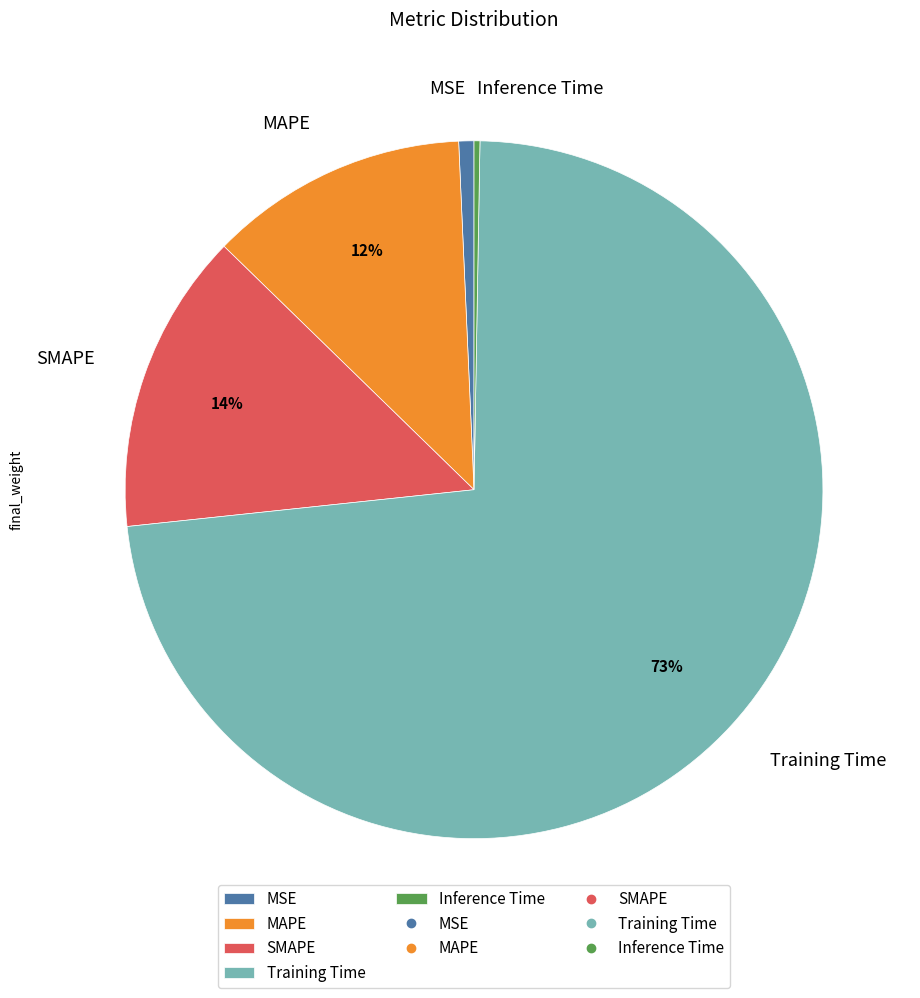

True or false: Training Time accounts for 73% of the total.

True